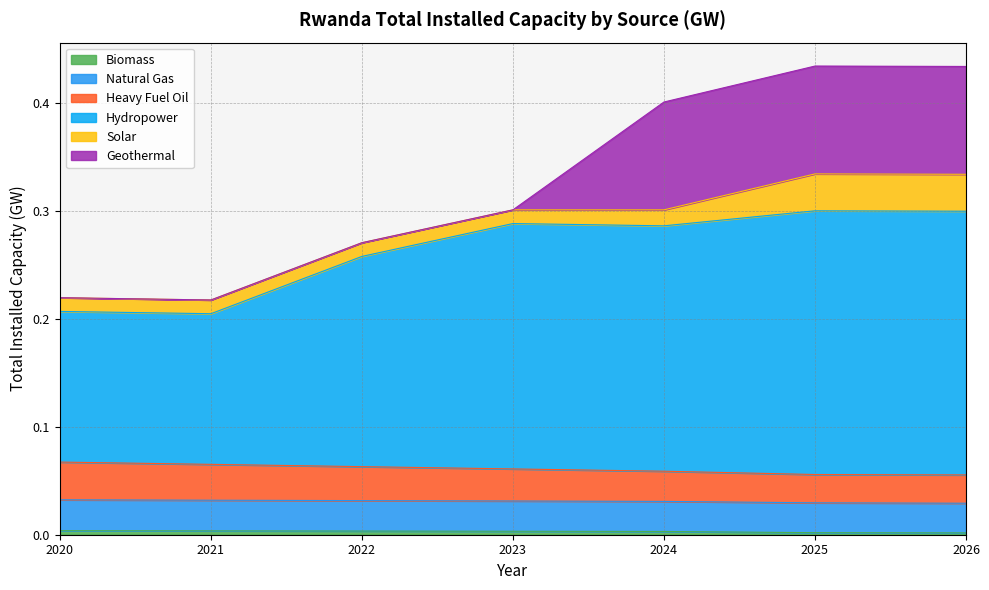

Does the chart display data point markers on the line(s)?

No